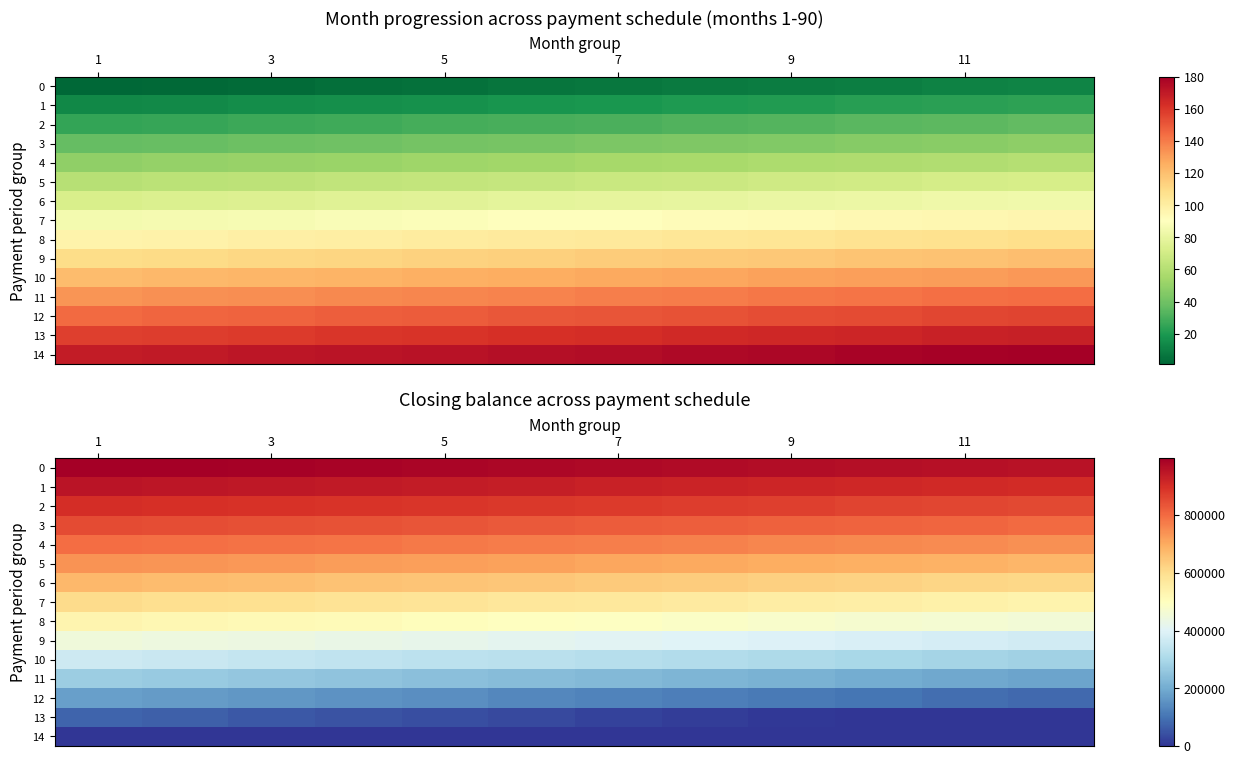

What is the difference between the second highest and second lowest values in the 10 series?

67652.3